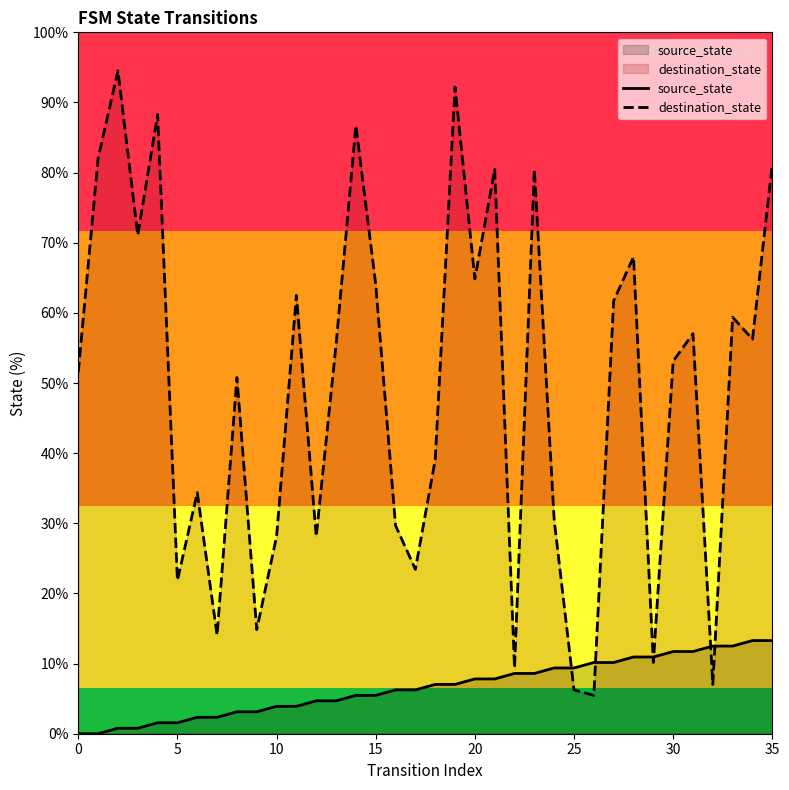

List the series in order of their peak value, highest first.

destination_state, source_state